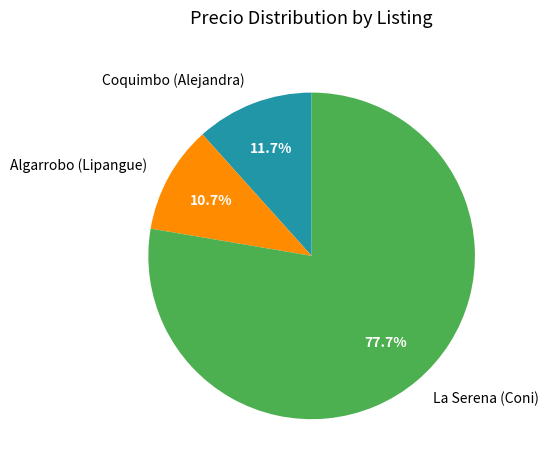

To the nearest percent, what is the difference between the largest and smallest slice percentages?

67%